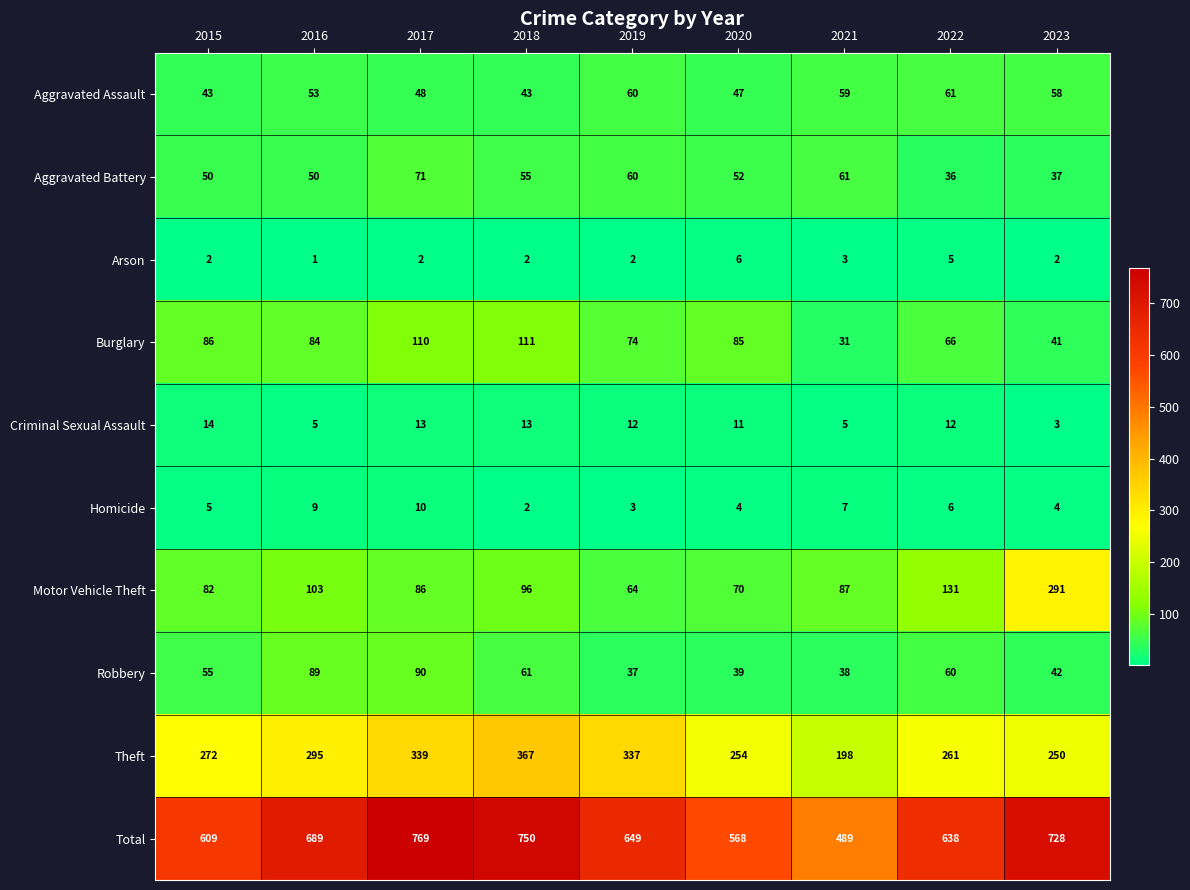

At which category is the sum across all series the highest?

2017